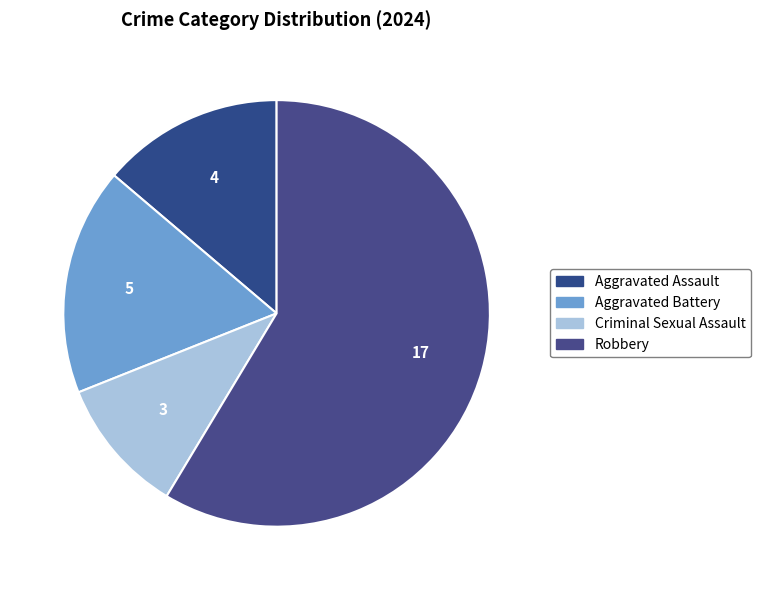

Is it true that Robbery is 72% of the pie?

False